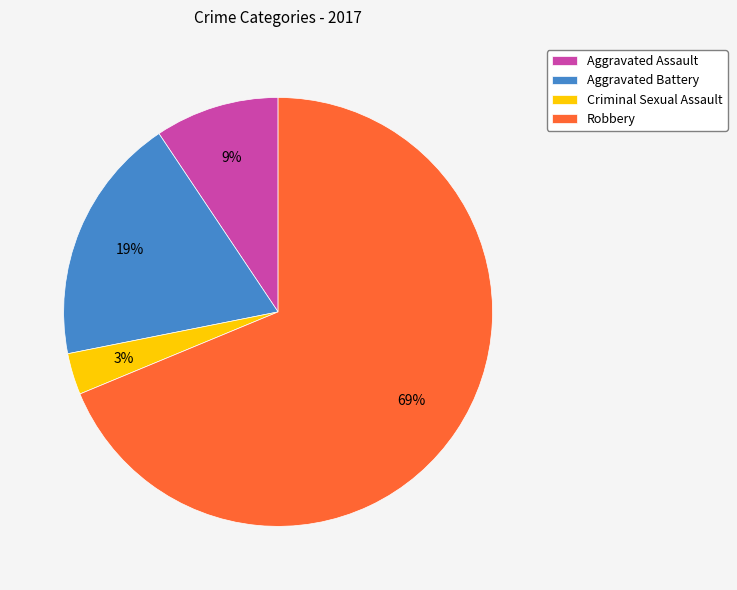

Count the number of slices in the pie.

4